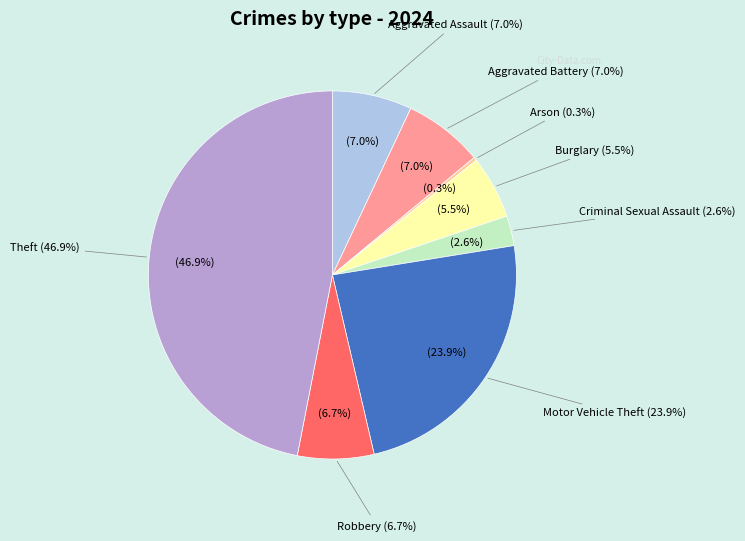

What portion of the pie excludes Motor Vehicle Theft?

76.1%